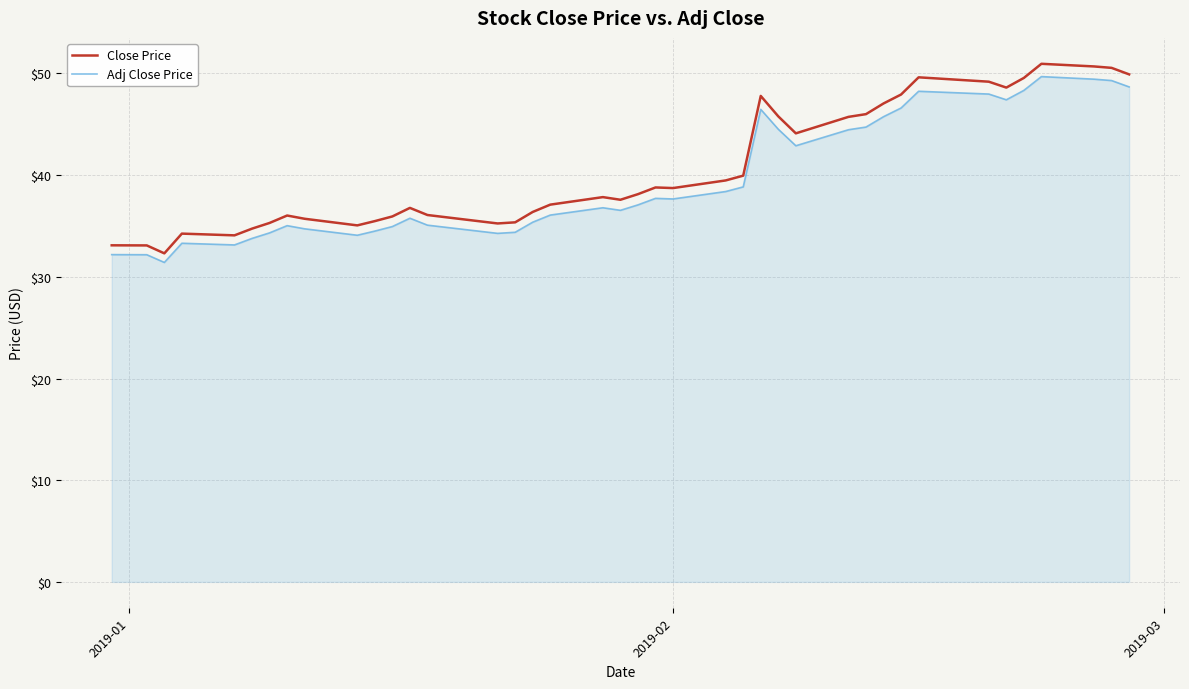

Which series has the largest range (max minus min)?

Close Price